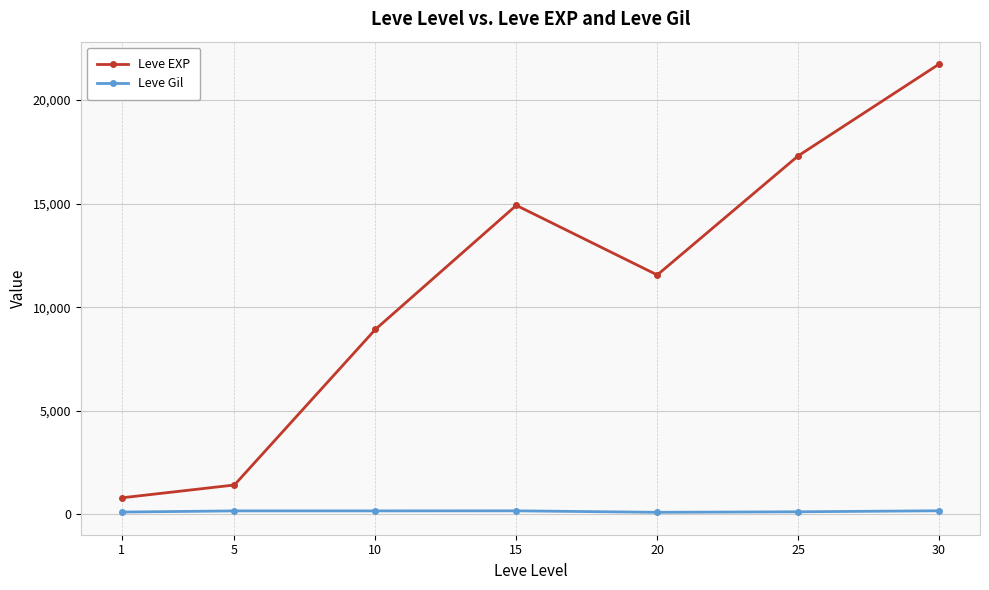

True or false: Leve EXP and Leve Gil cross at least once.

False